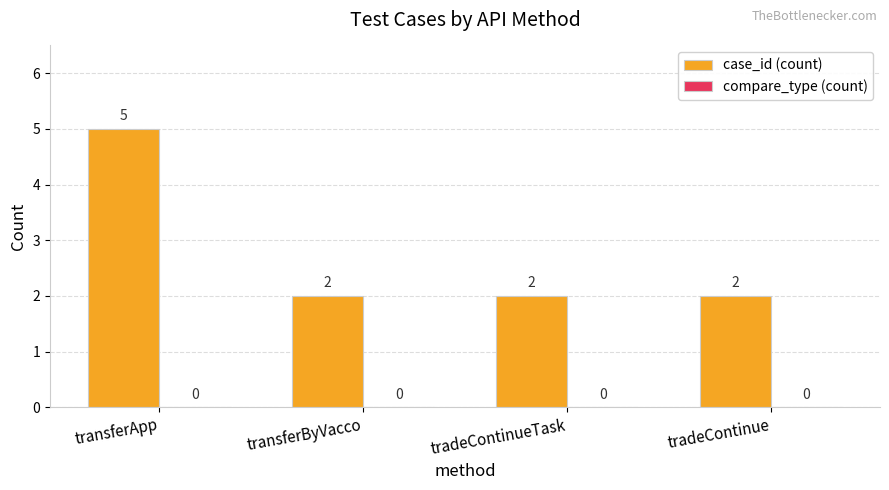

What value does the data have at transferApp?

5